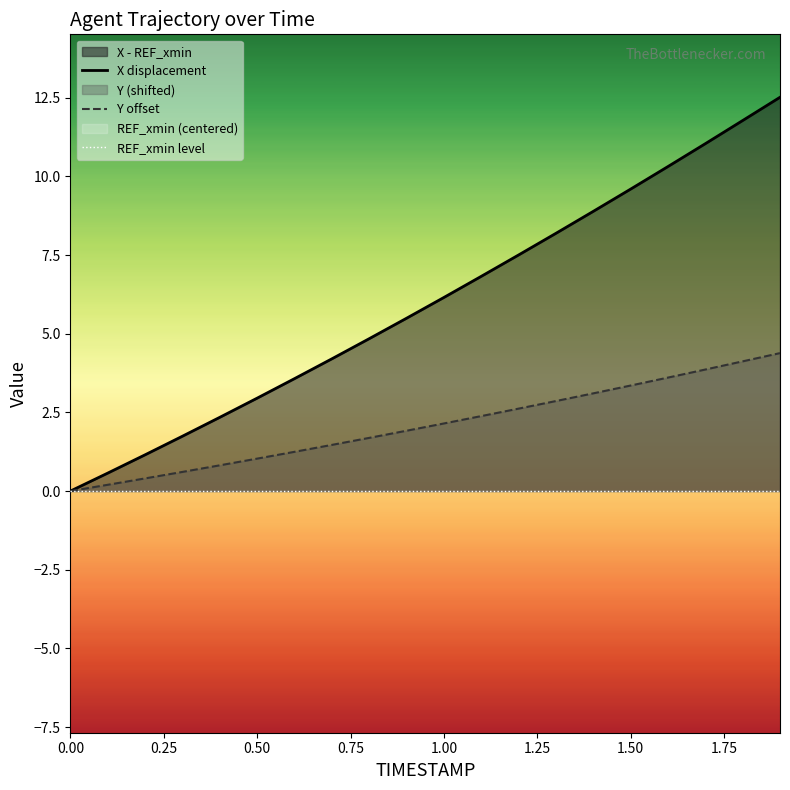

How many data points in Y offset are less than 2?

10